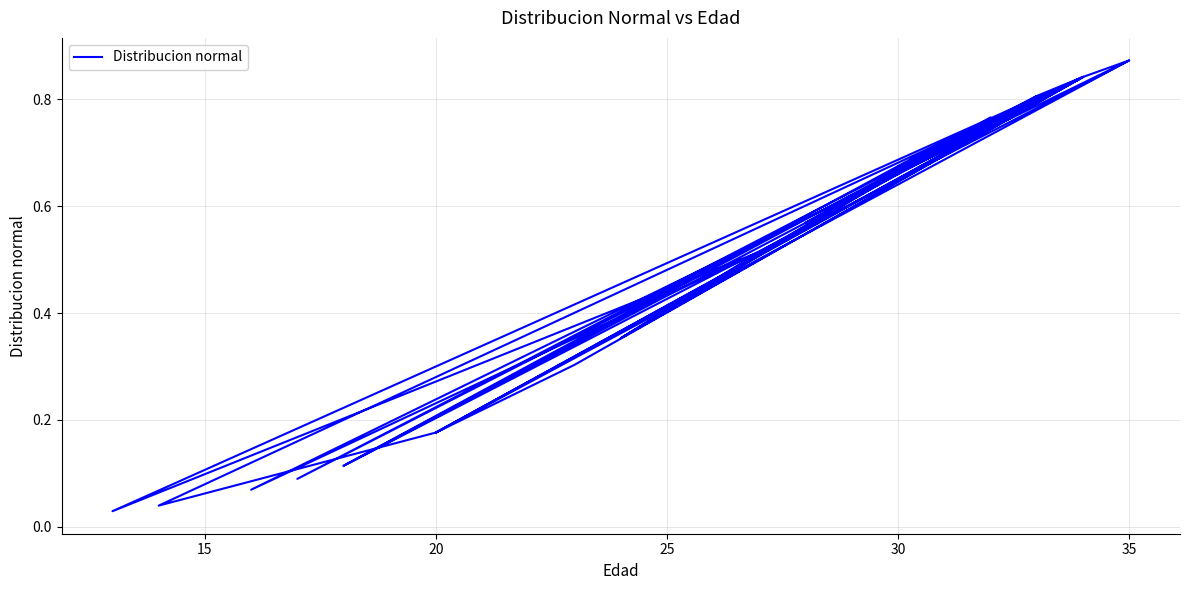

Reading left to right, transcribe all the data shown in this chart.

0.6	0.8	0.4	0.8	0.1	0.8	0.1	0.9	0.1	0.5	0.0	0.8	0.7	0.8	0.1	0.7	0.4	0.5	0.8	0.8	0.2	0.8	0.5	0.2	0.9	0.8	0.0	0.2	0.3	0.8